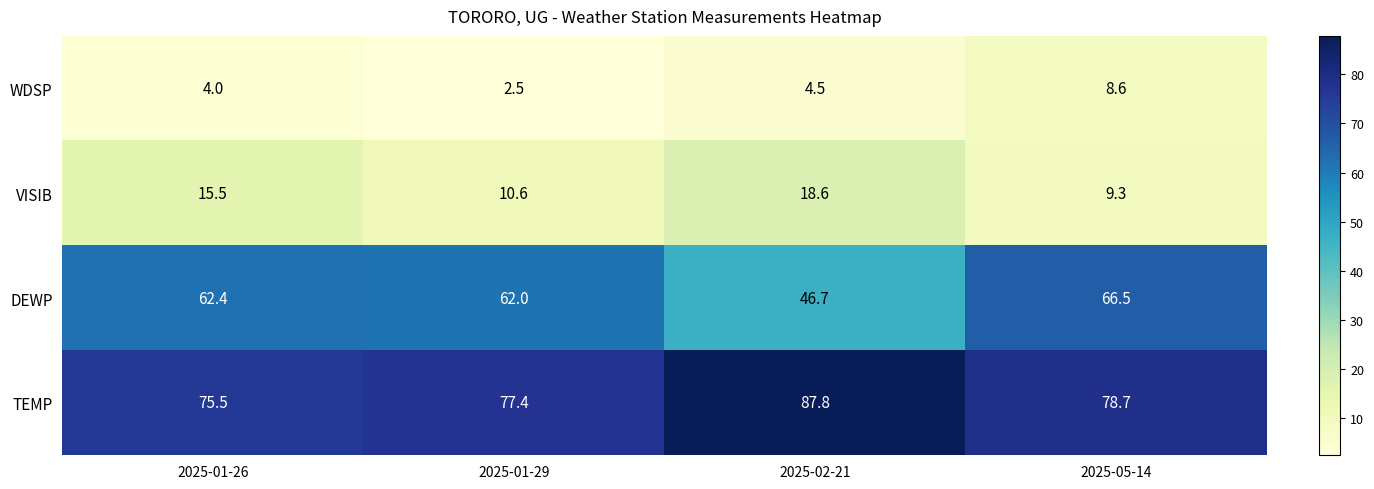

What is the difference between the second highest and second lowest values in the VISIB series?

4.9